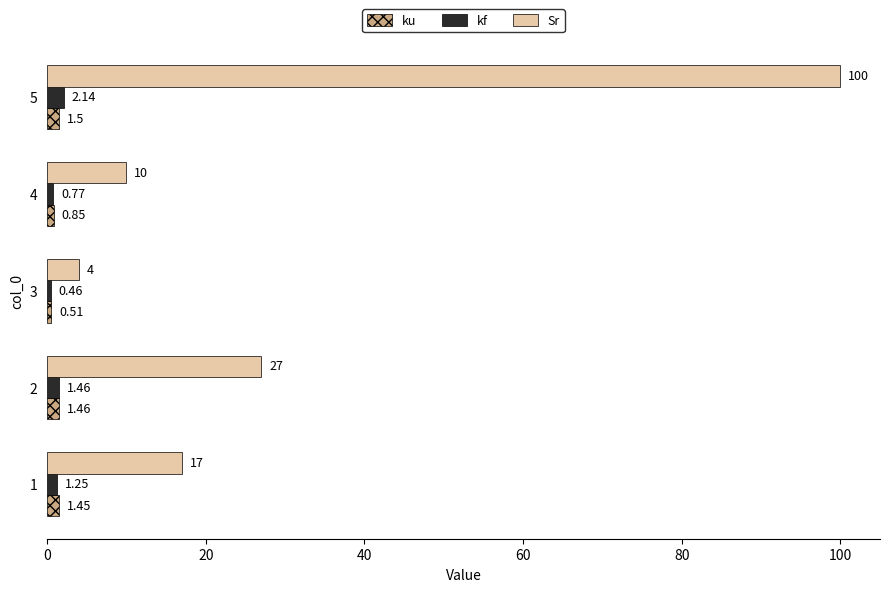

At which label does kf reach its minimum?

3